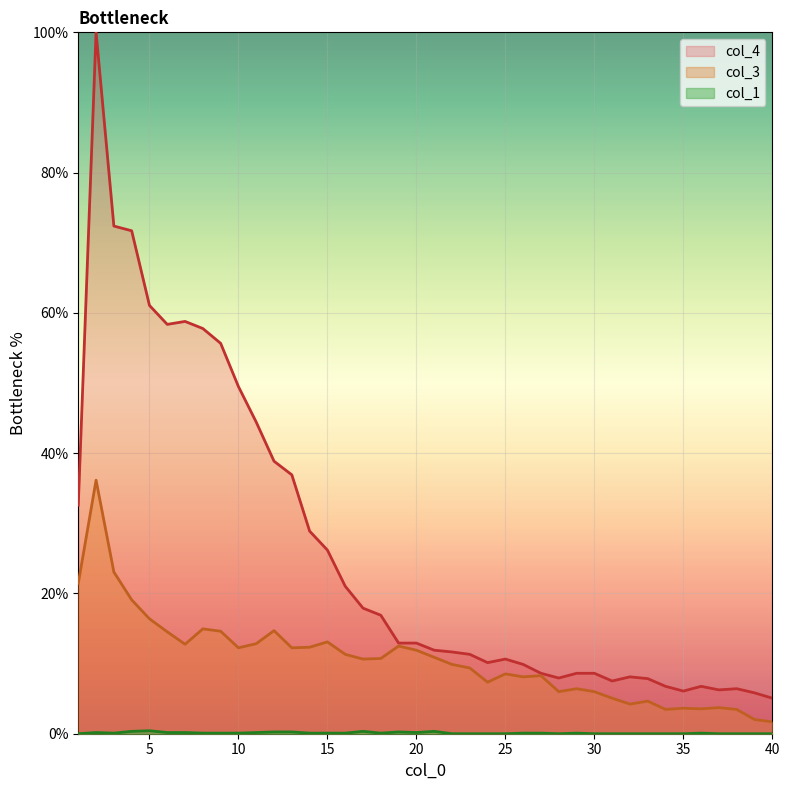

Where is the first local maximum for col_3?

2